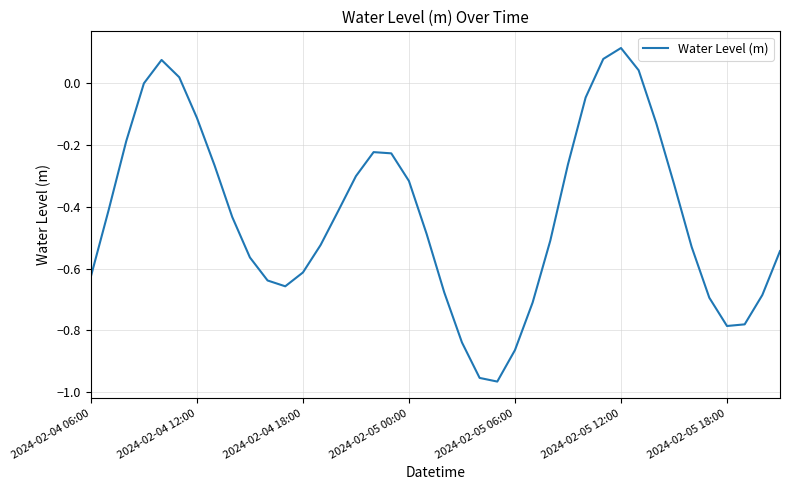

What is the difference between the maximum and minimum values?

1.1